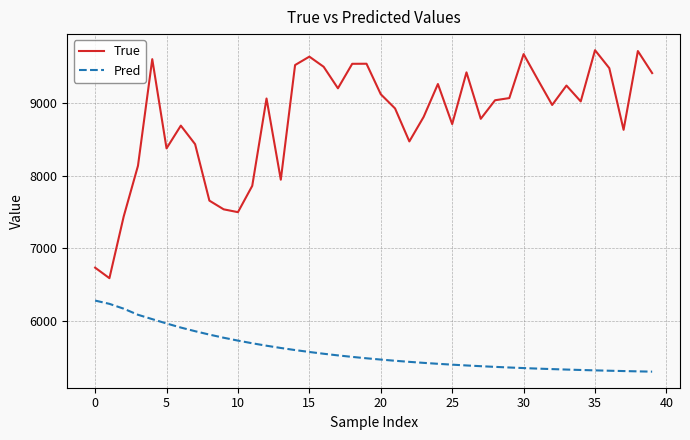

Which series has the widest spread of values?

True